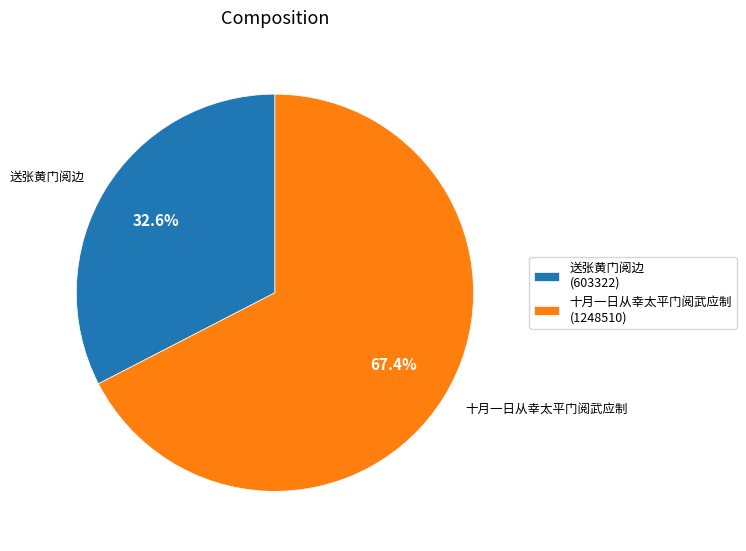

Count the number of slices in the pie.

2